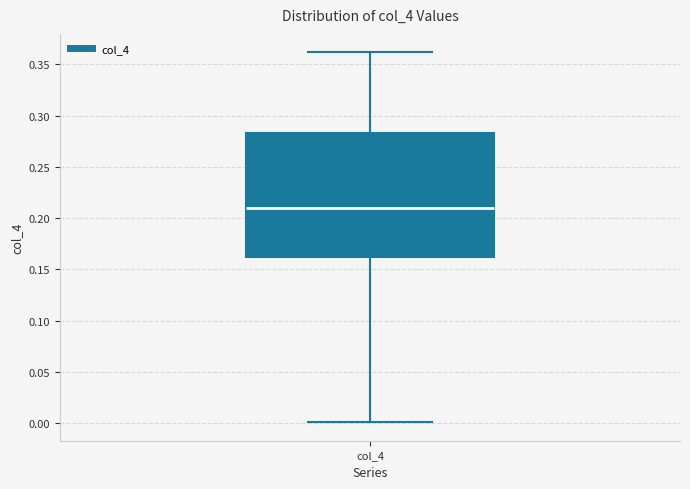

Transcribe this box plot: give where the median line is, the range the box spans, and where the two whiskers end, as read against the y-axis. The values are not printed on the chart, so give them approximately, as read against the axis.

median 0.210, box 0.160 to 0.285, whiskers 0.000 to 0.360